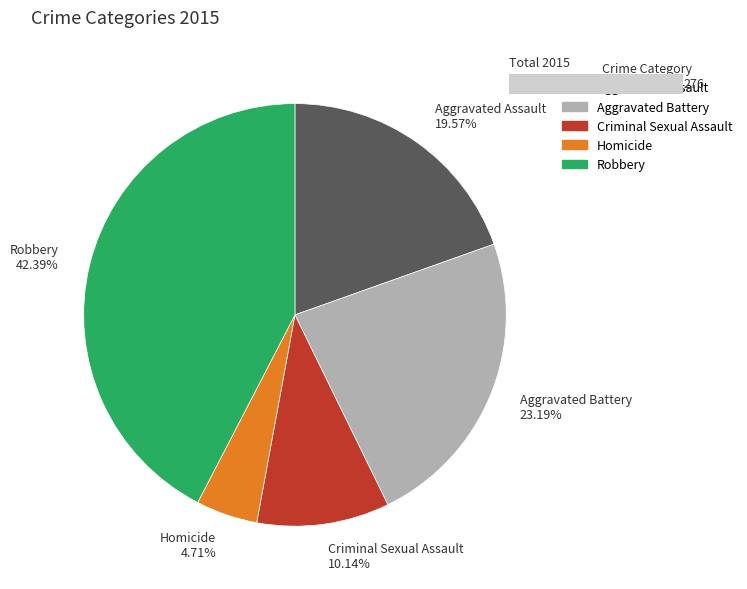

The Criminal Sexual Assault slice represents 21% of the pie. True or false?

False